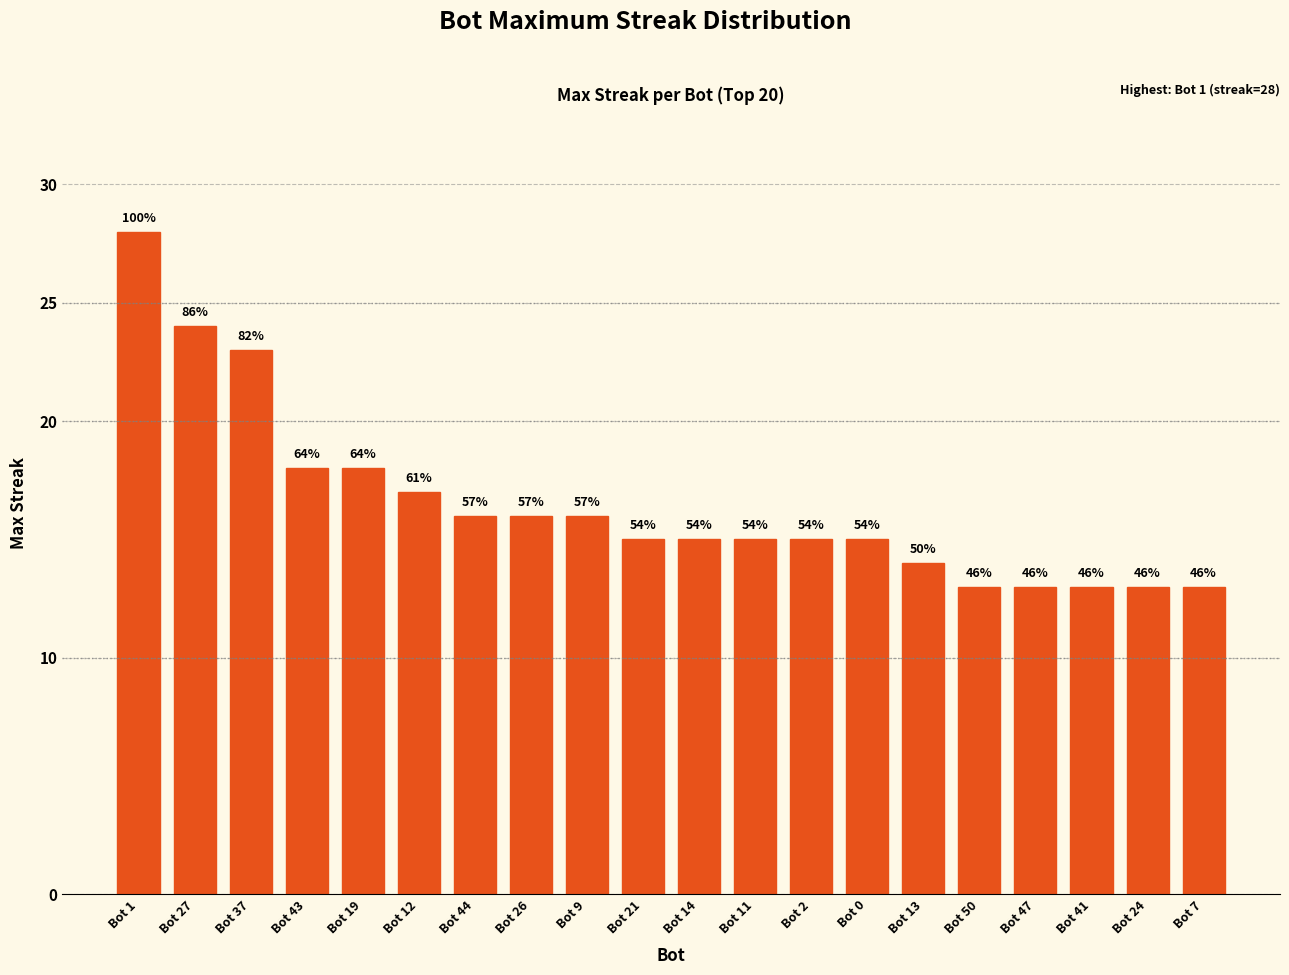

Rank the categories by value from highest to lowest.

Bot 1, Bot 27, Bot 37, Bot 43, Bot 19, Bot 12, Bot 44, Bot 26, Bot 9, Bot 21, Bot 14, Bot 11, Bot 2, Bot 0, Bot 13, Bot 50, Bot 47, Bot 41, Bot 24, Bot 7